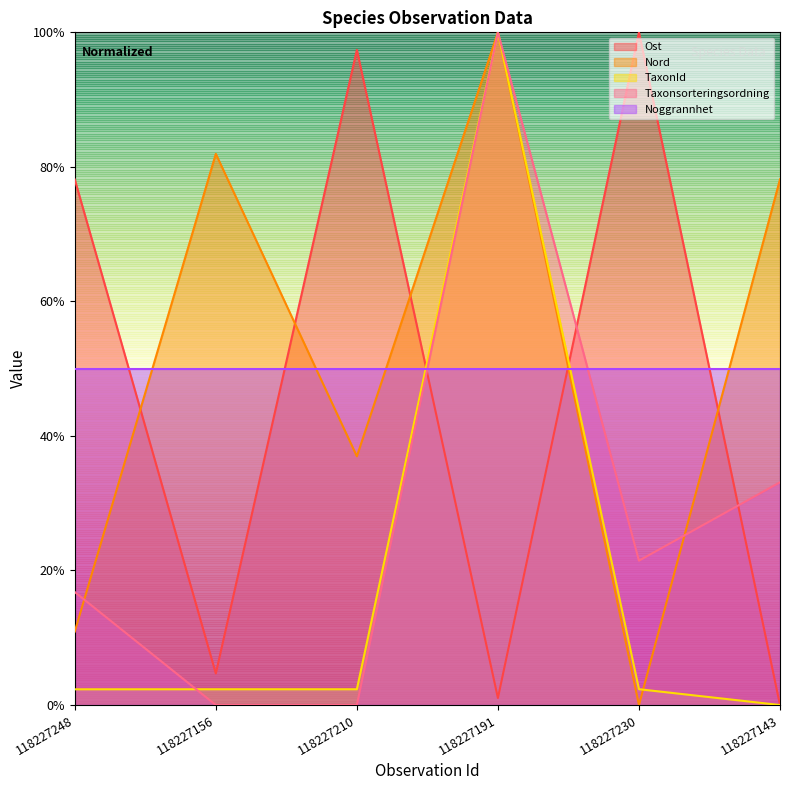

True or false: Noggrannhet has a value of 50.0 at 118227248.

True